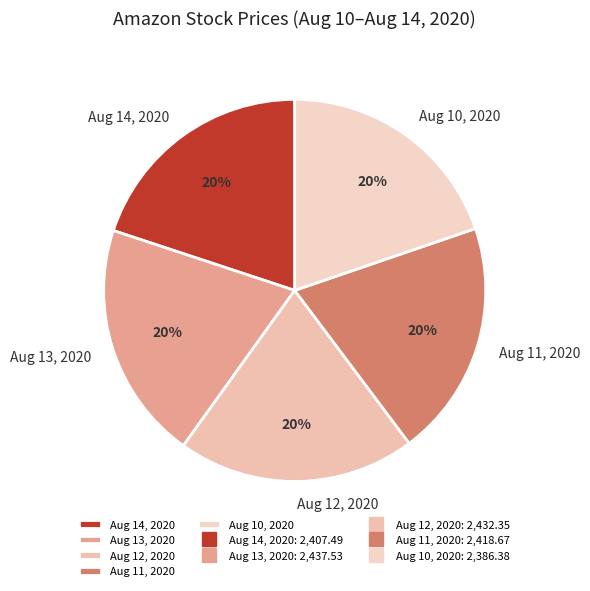

Count the number of slices in the pie.

5